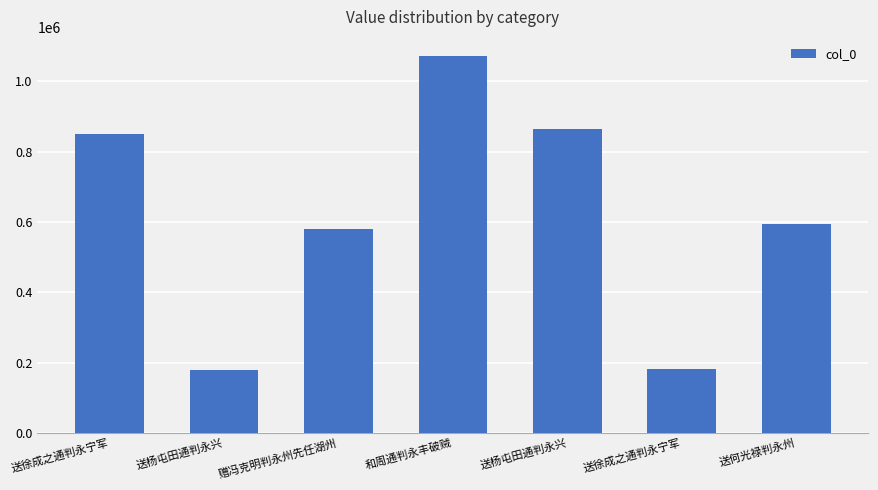

How many values are below 594229?

3